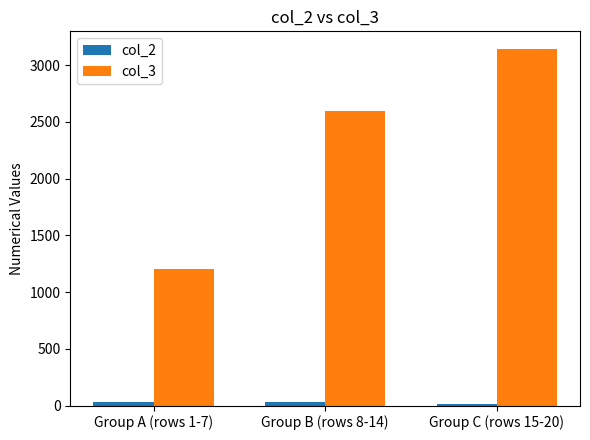

What is the maximum value shown in the chart?

3141